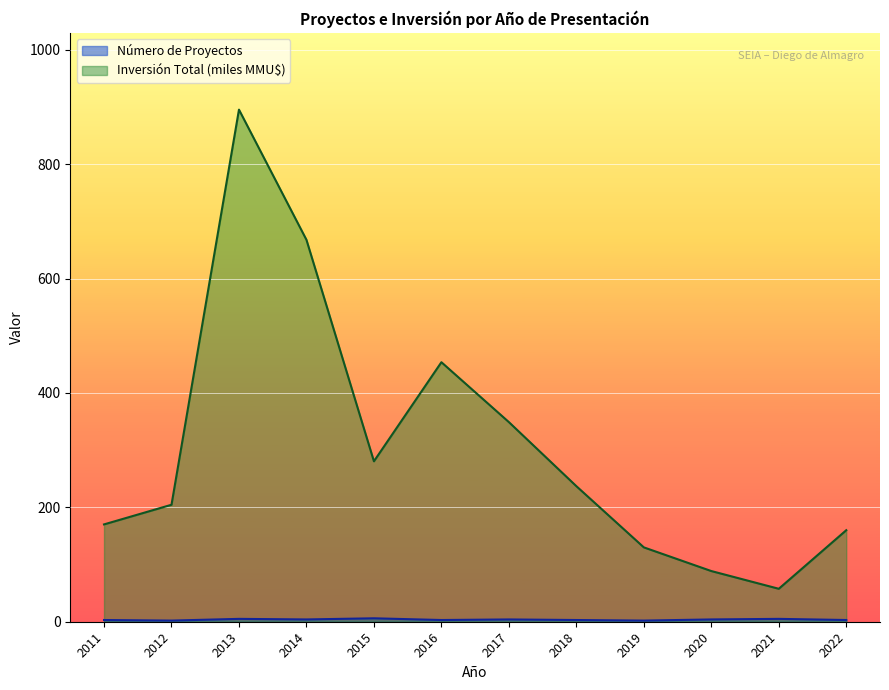

Between 2014 and 2017, which series saw the biggest shift?

Inversión Total (miles MMU$)